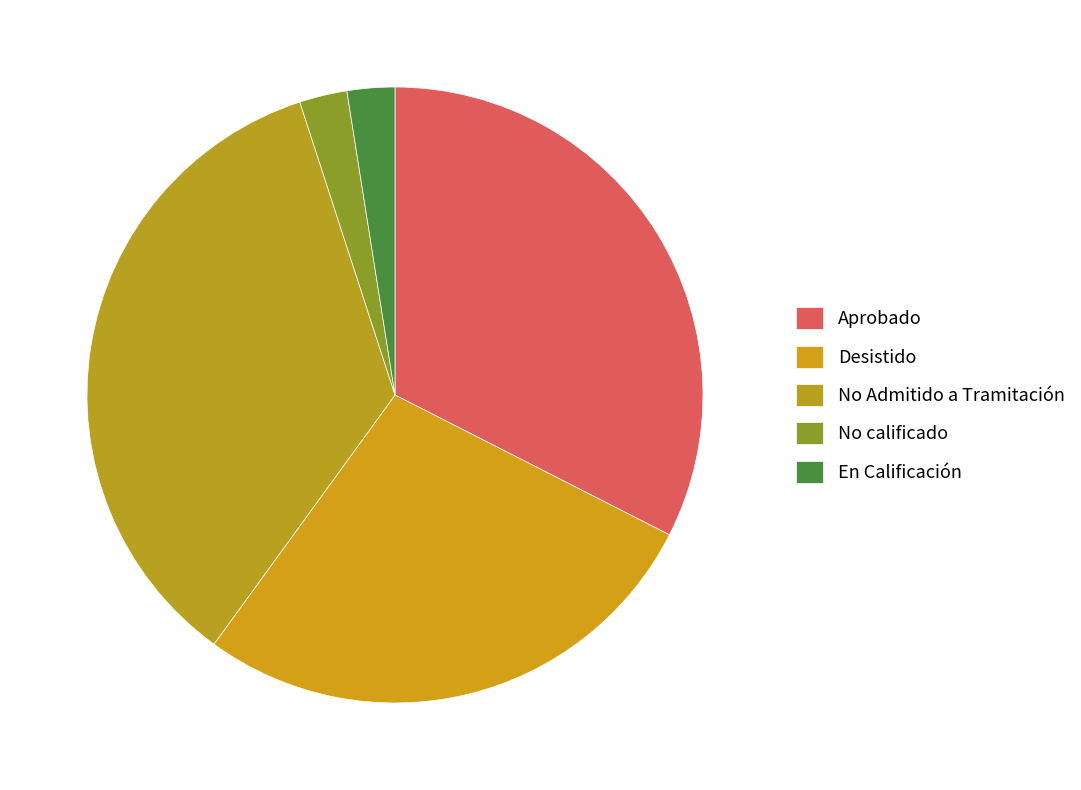

To the nearest percent, what is the difference between the largest and smallest slice percentages?

34%